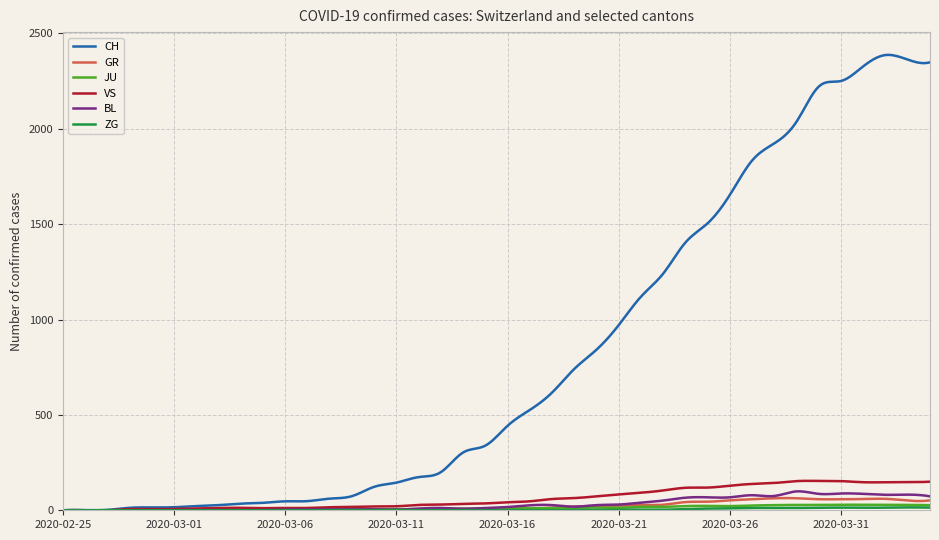

Which series has the largest total across all categories?

CH